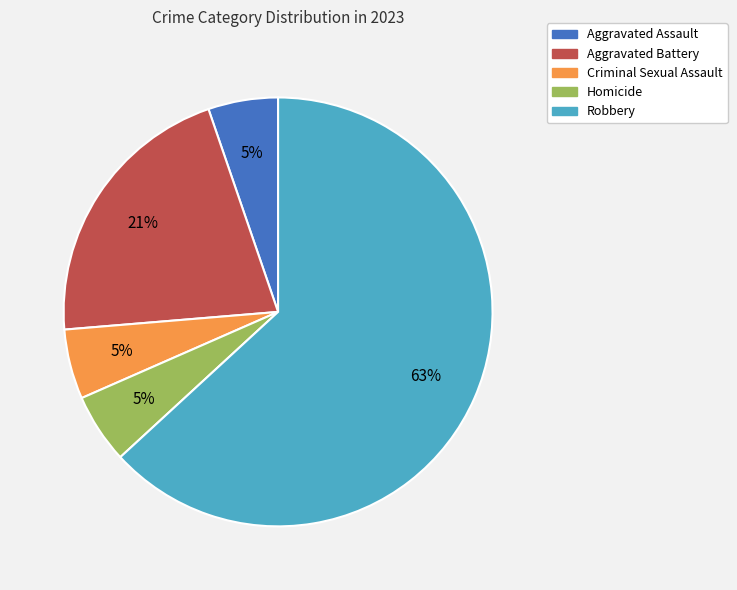

Do Aggravated Battery and Homicide together represent more than half of the pie?

No